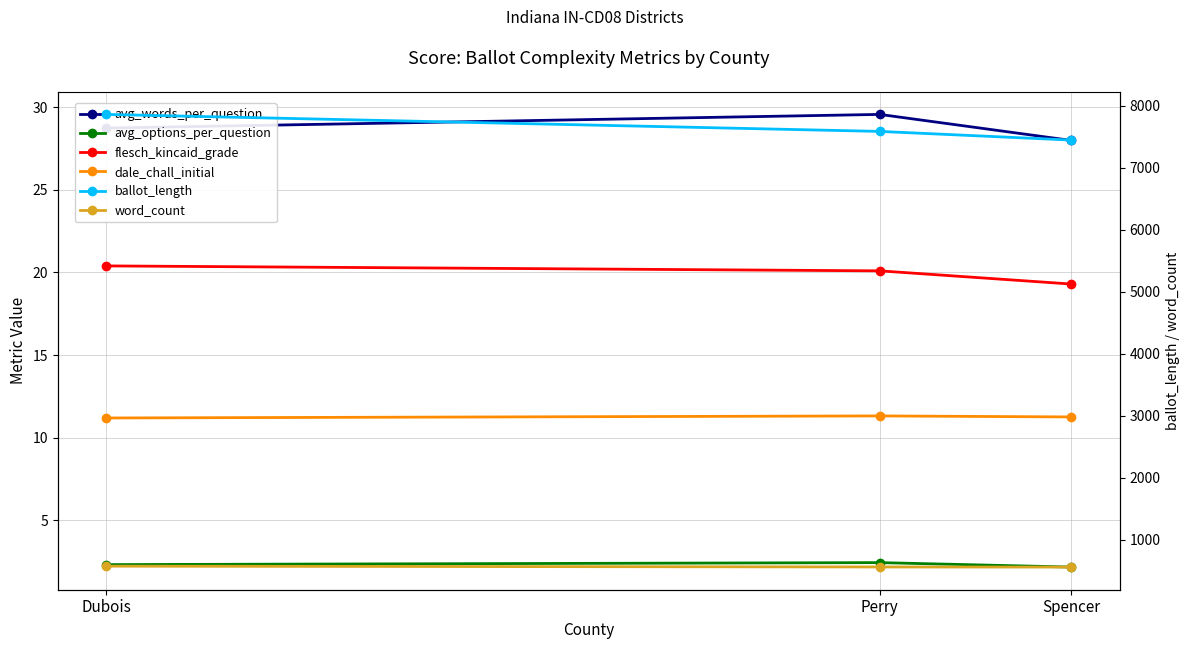

The avg_options_per_question series shows 0.6 at Spencer. True or false?

False